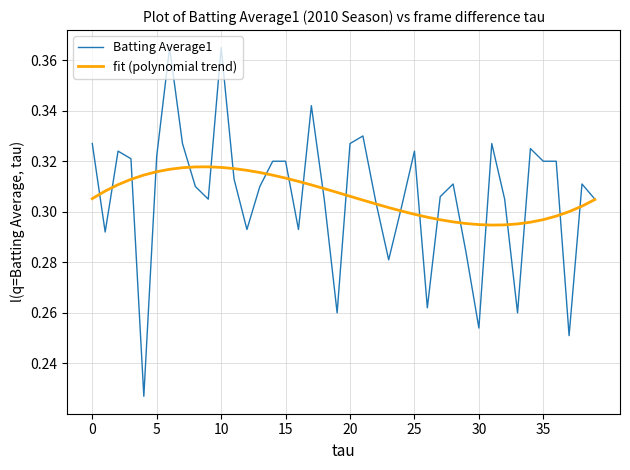

Which series has the largest range (max minus min)?

Batting Average1